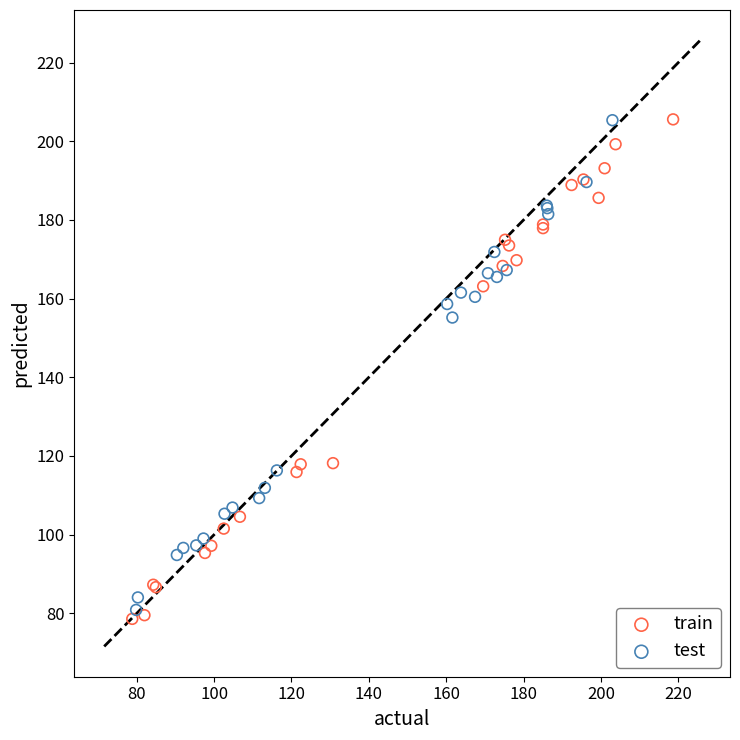

Which series reaches the minimum Y coordinate?

train